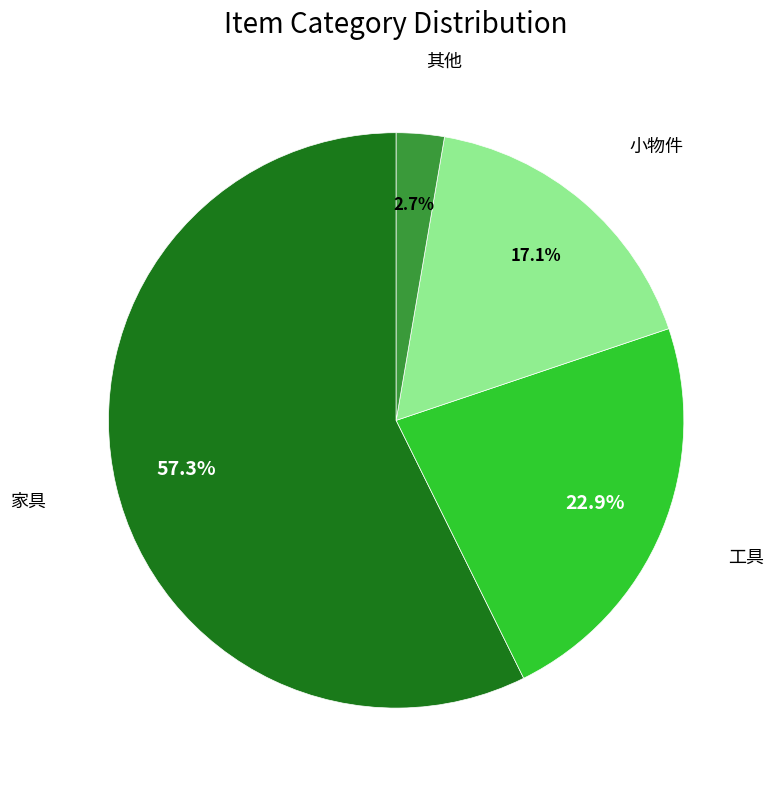

To the nearest percent, what is the difference between the largest and smallest slice percentages?

55%